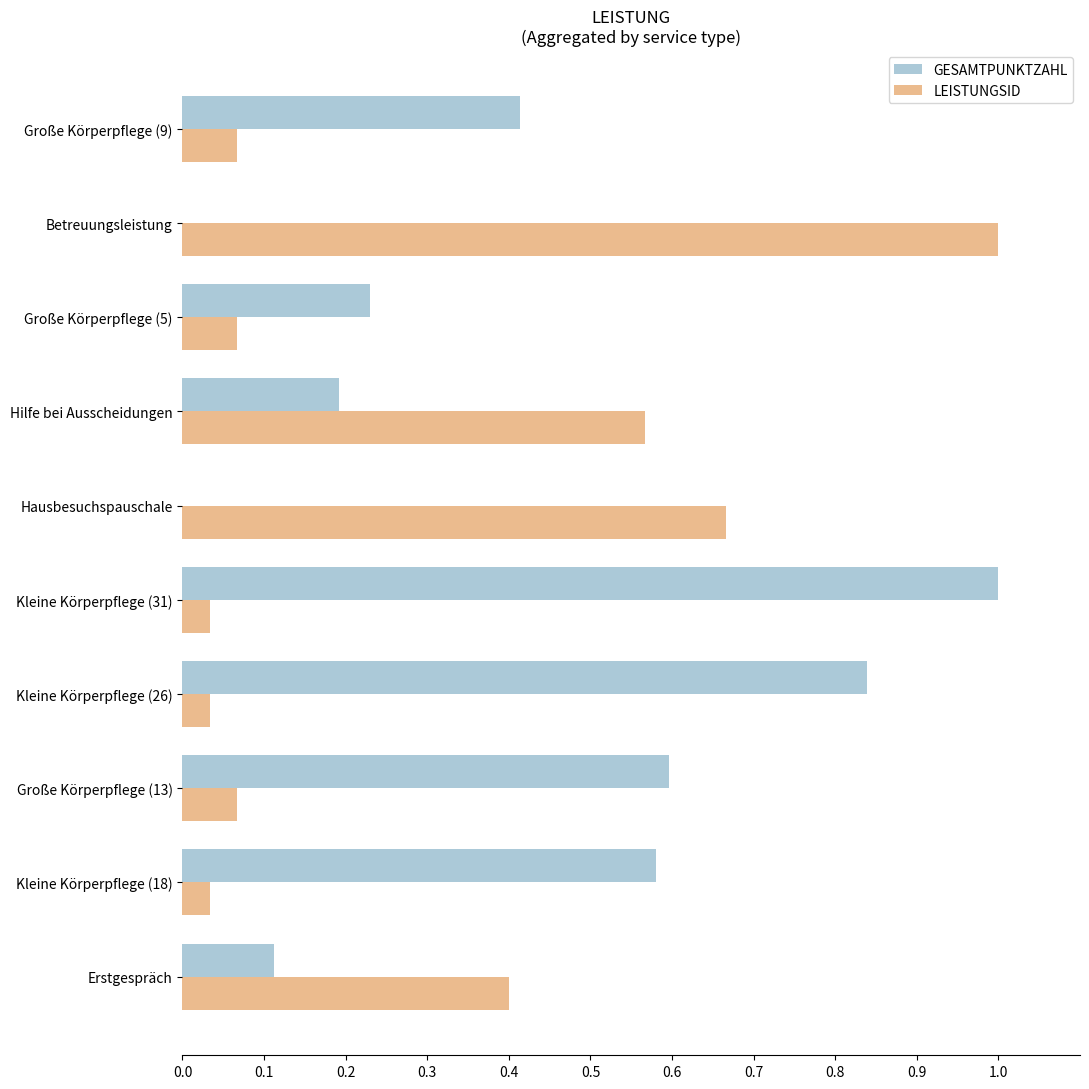

What is the sum of all LEISTUNGSID values?

2.9